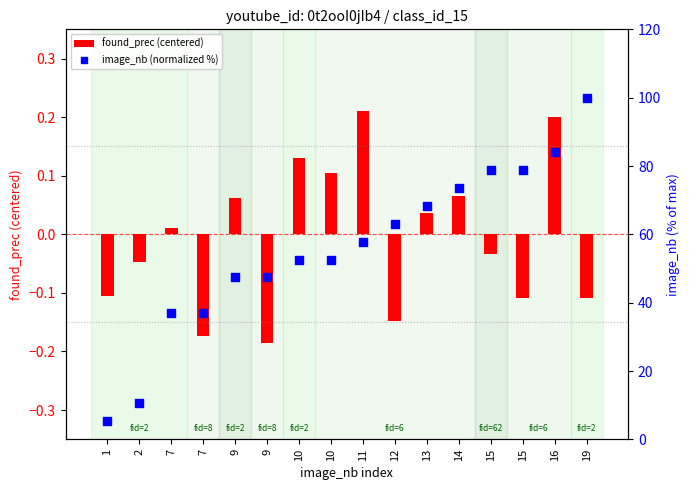

Which series has the largest total across all categories?

image_nb (normalized %)